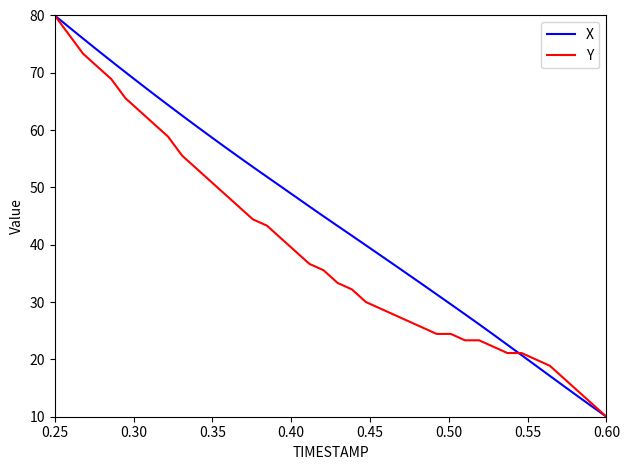

What is the highest value of the X series?

80.0